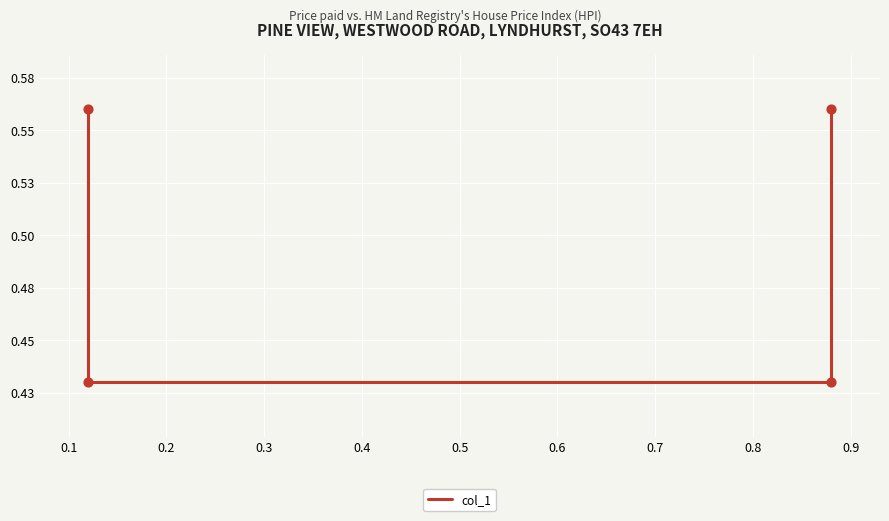

Which has a higher value, 0.1 or 0.2?

0.1